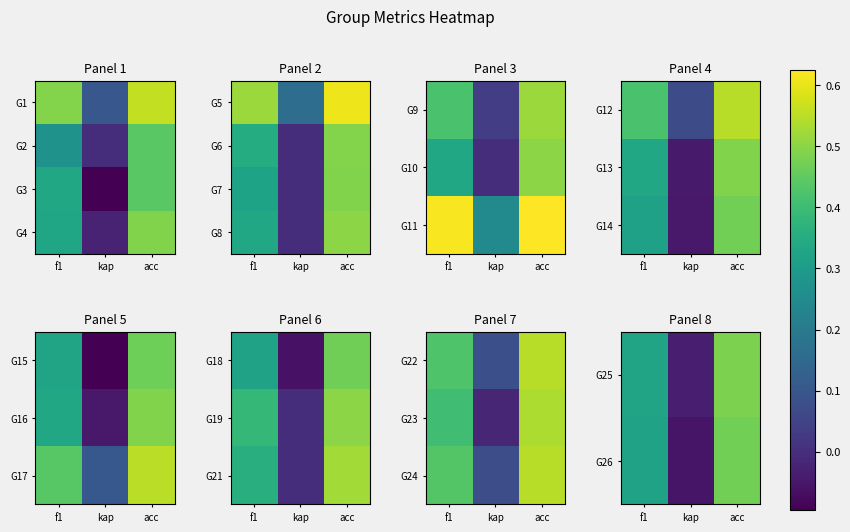

At which label is G25 closest to 0?

kap